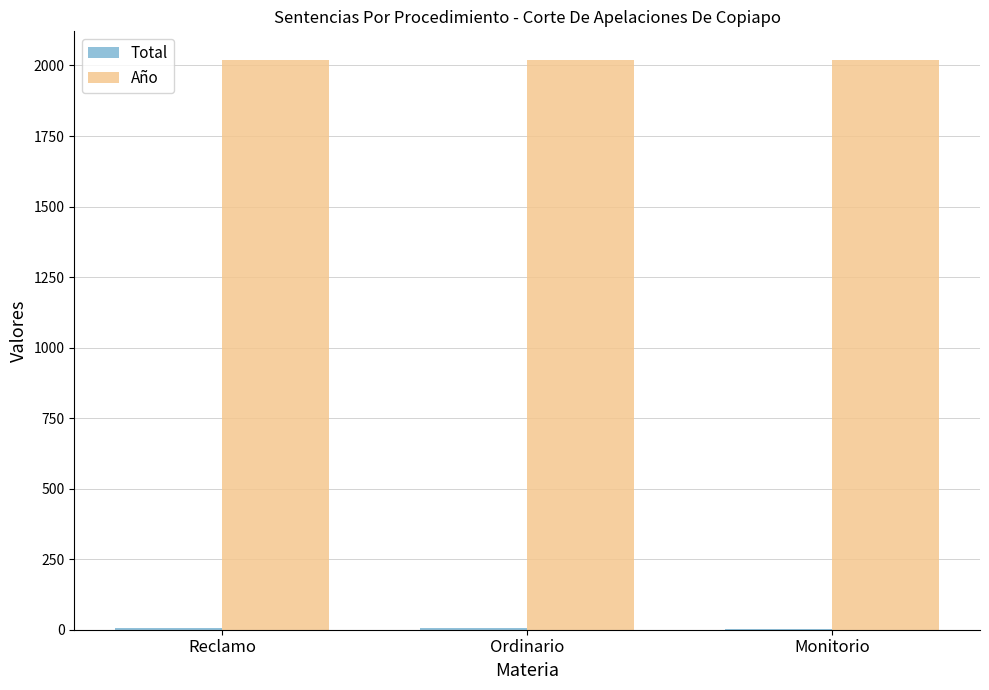

The value of Año at Ordinario is 569. True or false?

False